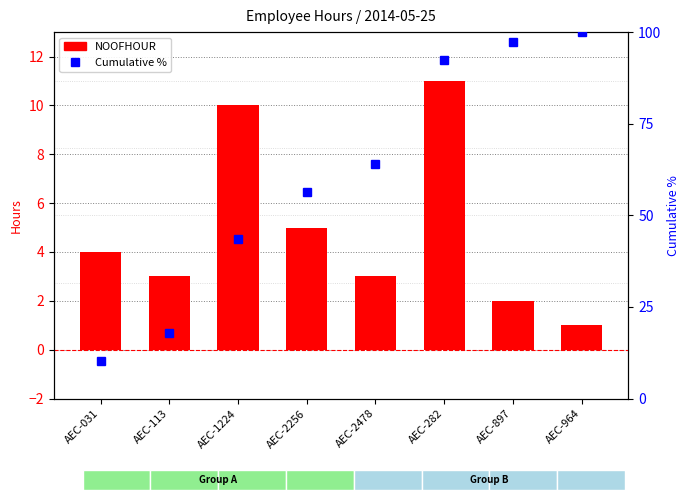

What is the smallest value displayed?

1.0